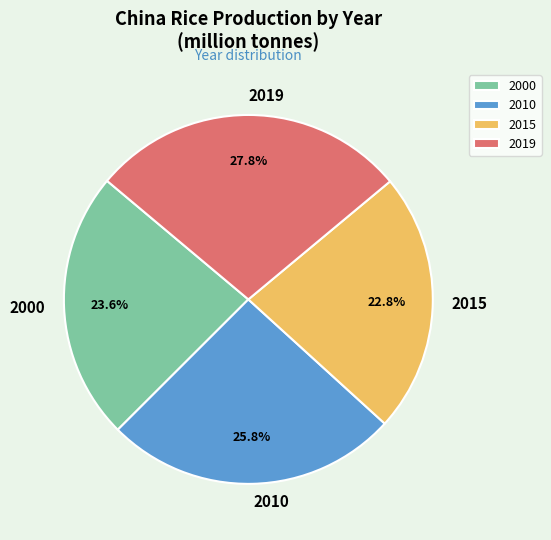

Between 2015 and 2019, which is larger?

2019